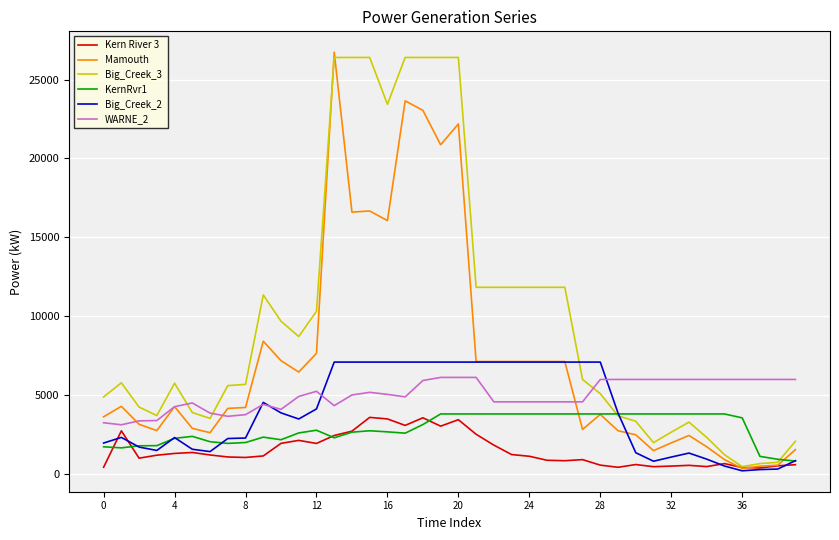

What is the greatest value displayed?

26728.3